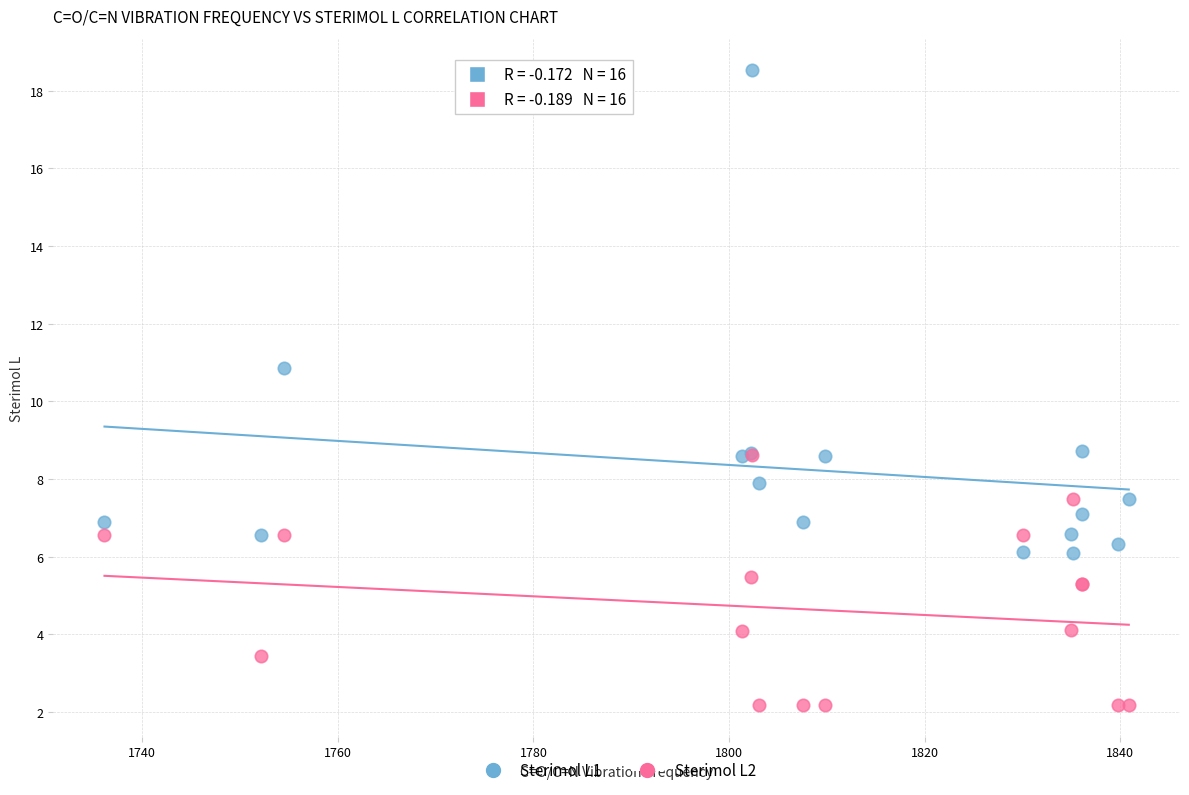

Which series contains the highest Y value?

Sterimol L1